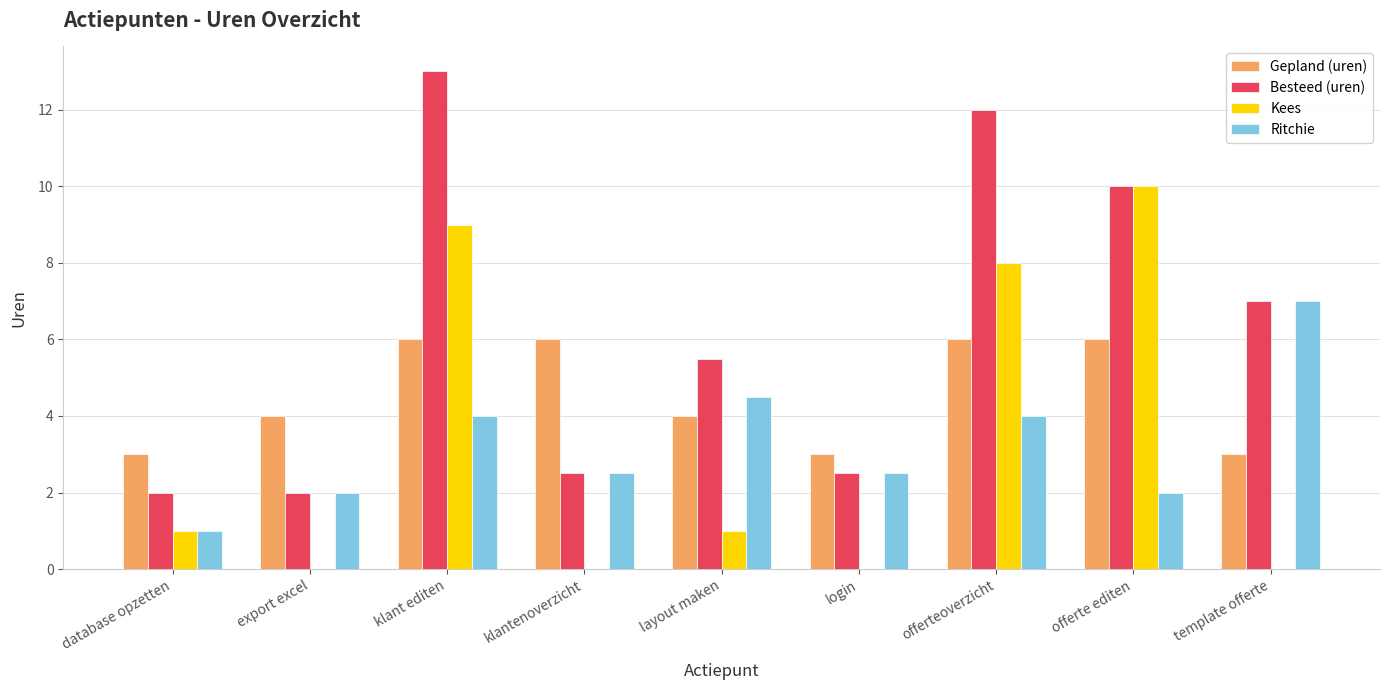

How many data points in Besteed (uren) are above 5?

5